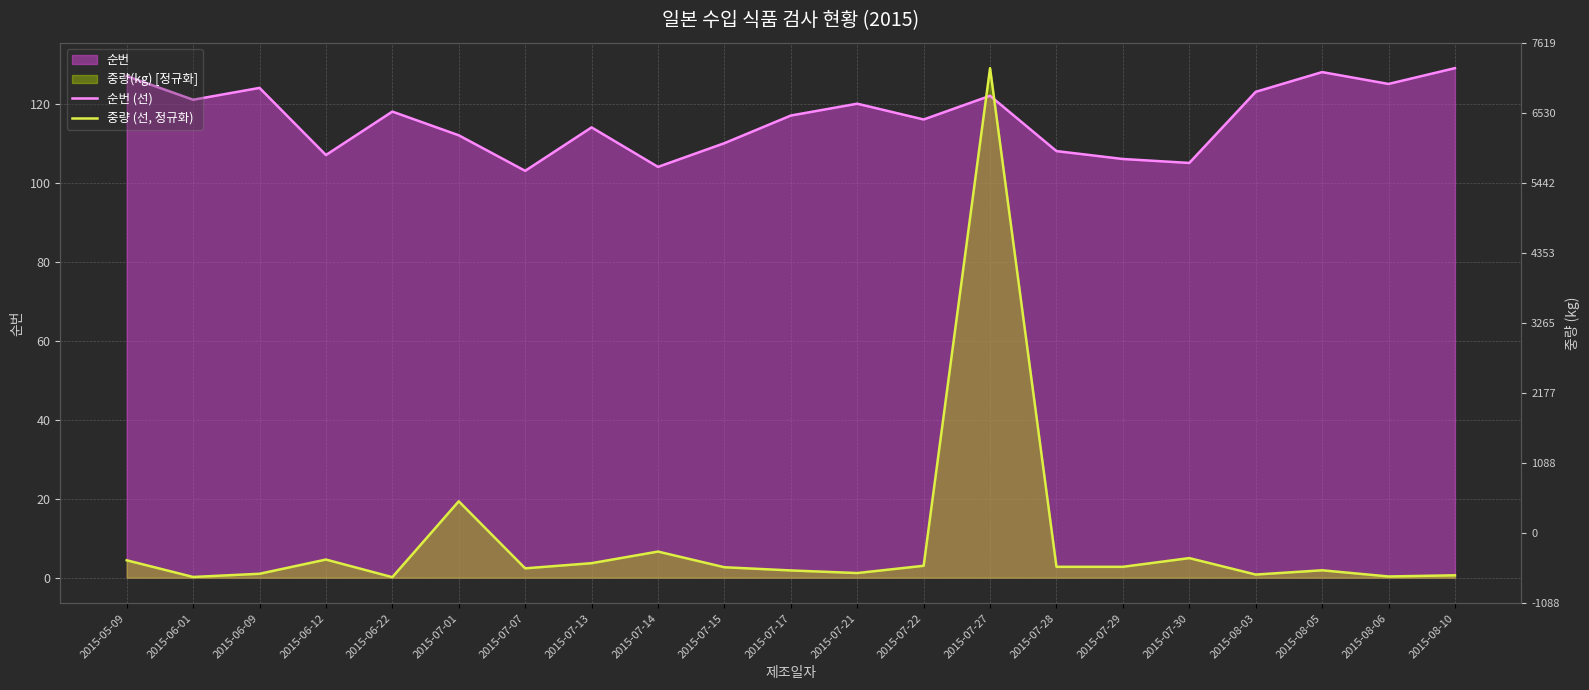

Where is 순번 (선) nearest to the value 116?

2015-07-22